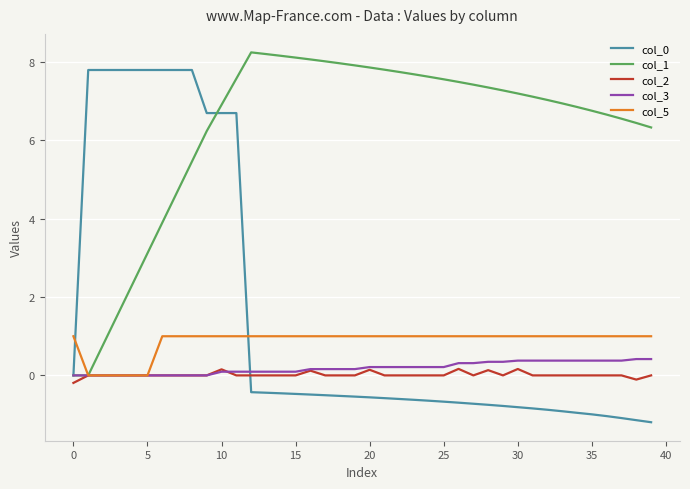

Rank the series by their maximum value, from lowest to highest.

col_2, col_3, col_5, col_0, col_1